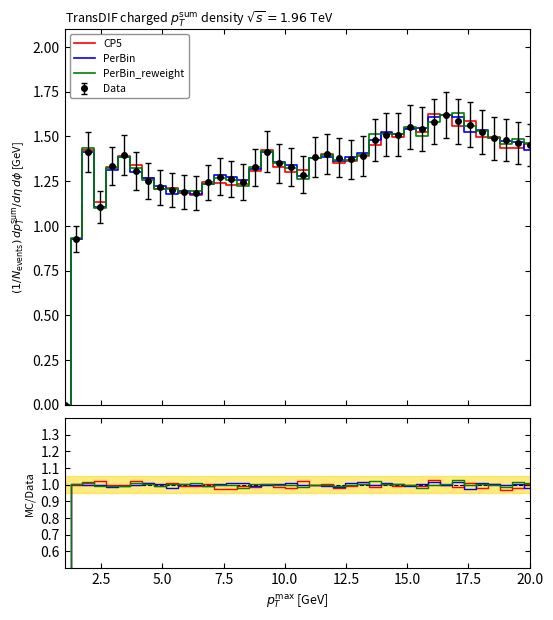

True or false: PerBin_reweight and PerBin intersect in this chart.

True